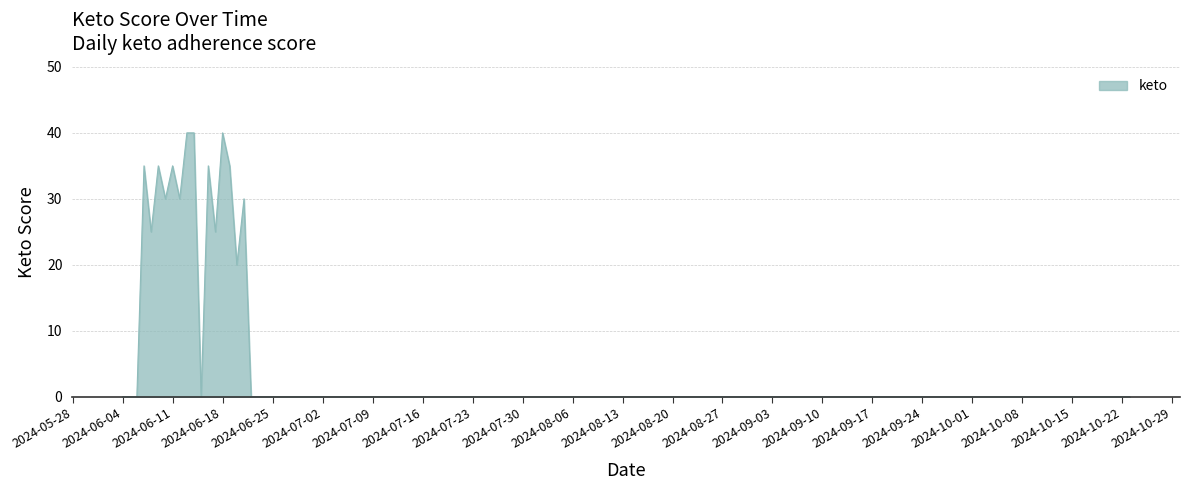

What is the average value?

15